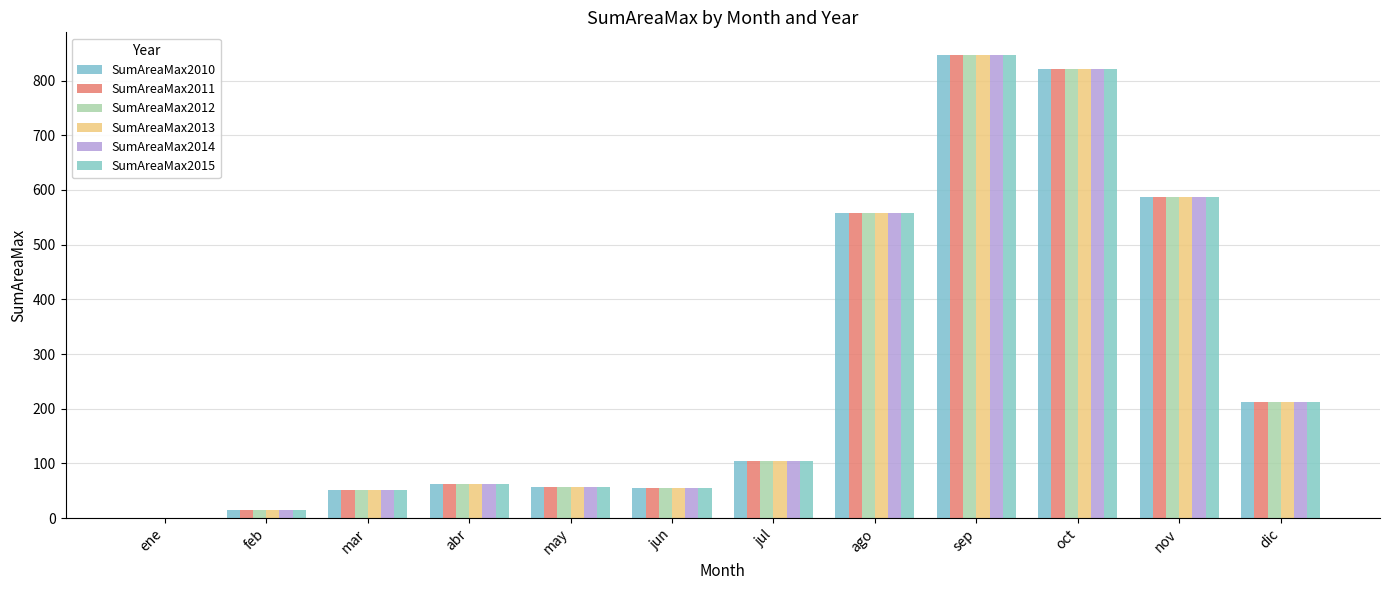

Reading right to left, list all the values displayed in this chart.

SumAreaMax2010: dic=211.7	nov=587.3	oct=822.2	sep=846.0	ago=558.7	jul=104.0	jun=55.8	may=56.8	abr=61.4	mar=51.5	feb=15.1	ene=0.1
SumAreaMax2011: dic=211.7	nov=587.3	oct=822.2	sep=846.0	ago=558.7	jul=104.0	jun=55.8	may=56.8	abr=61.4	mar=51.5	feb=15.1	ene=0.1
SumAreaMax2012: dic=211.7	nov=587.3	oct=822.2	sep=846.0	ago=558.7	jul=104.0	jun=55.8	may=56.8	abr=61.4	mar=51.5	feb=15.1	ene=0.1
SumAreaMax2013: dic=211.7	nov=587.3	oct=822.2	sep=846.0	ago=558.7	jul=104.0	jun=55.8	may=56.8	abr=61.4	mar=51.5	feb=15.1	ene=0.1
SumAreaMax2014: dic=211.7	nov=587.3	oct=822.2	sep=846.0	ago=558.7	jul=104.0	jun=55.8	may=56.8	abr=61.4	mar=51.5	feb=15.1	ene=0.1
SumAreaMax2015: dic=211.7	nov=587.3	oct=822.2	sep=846.0	ago=558.7	jul=104.0	jun=55.8	may=56.8	abr=61.4	mar=51.5	feb=15.1	ene=0.1